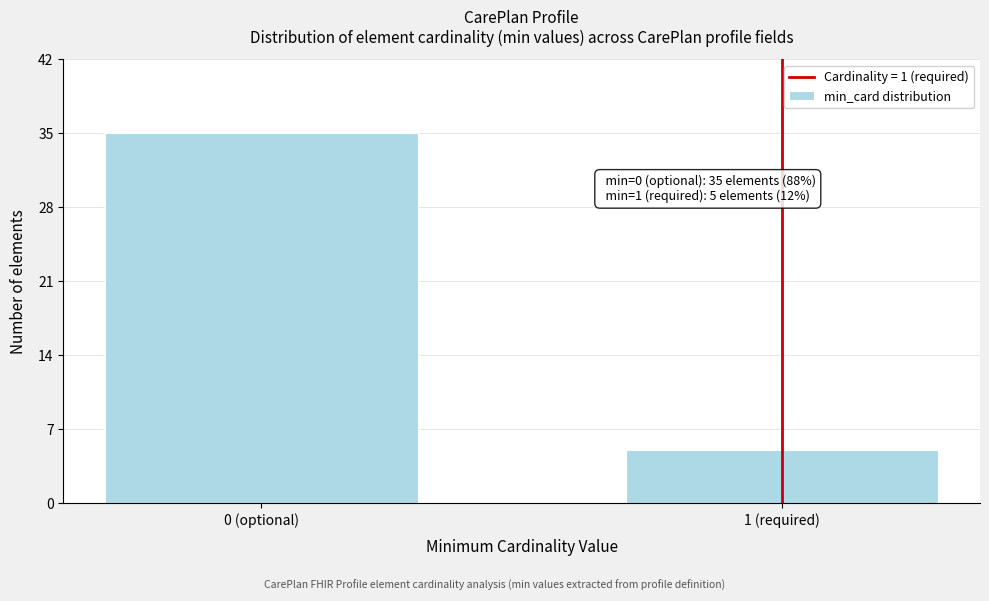

Reading left to right, list all the values displayed in this chart.

0 (optional)=35	1 (required)=5